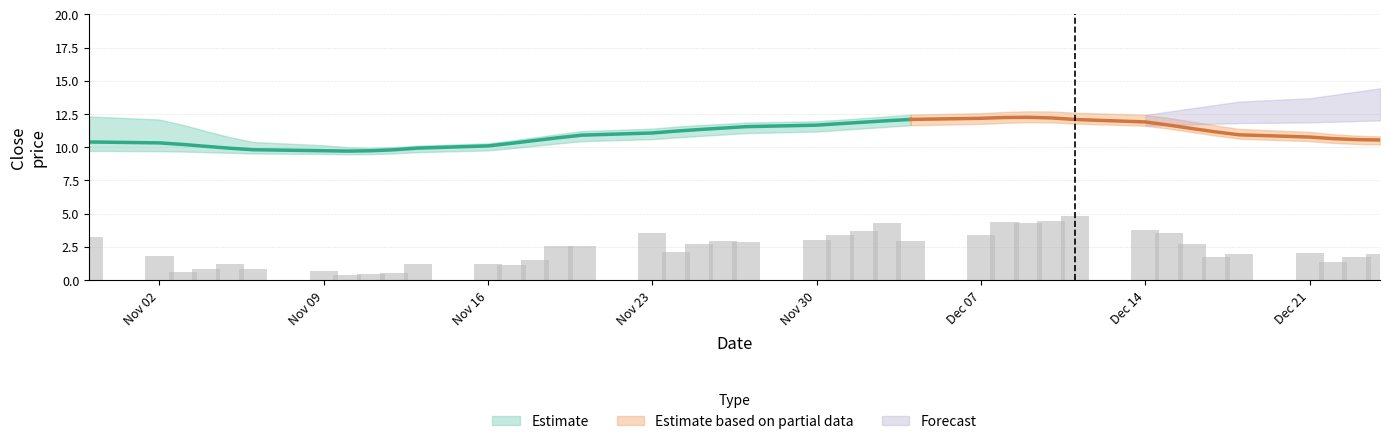

How many categories are shown in the chart?

40